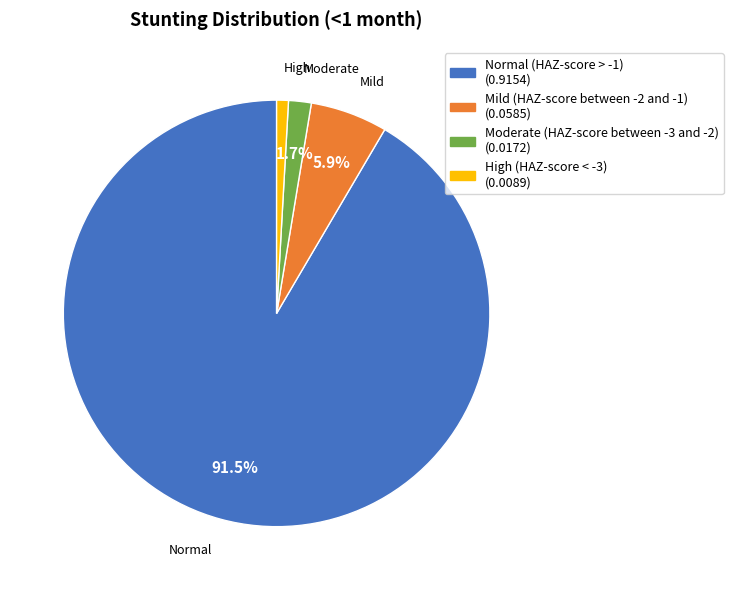

Does Normal (HAZ-score > -1) account for over 50% of the chart?

Yes